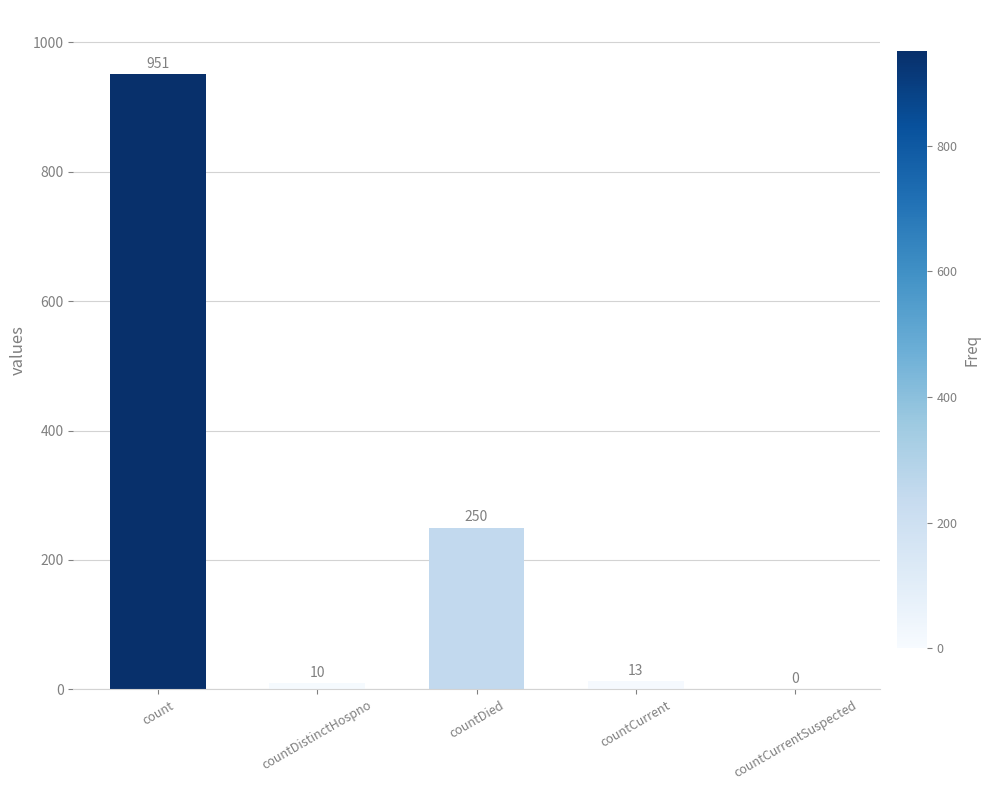

Between countDistinctHospno and countCurrentSuspected, which is larger?

countDistinctHospno